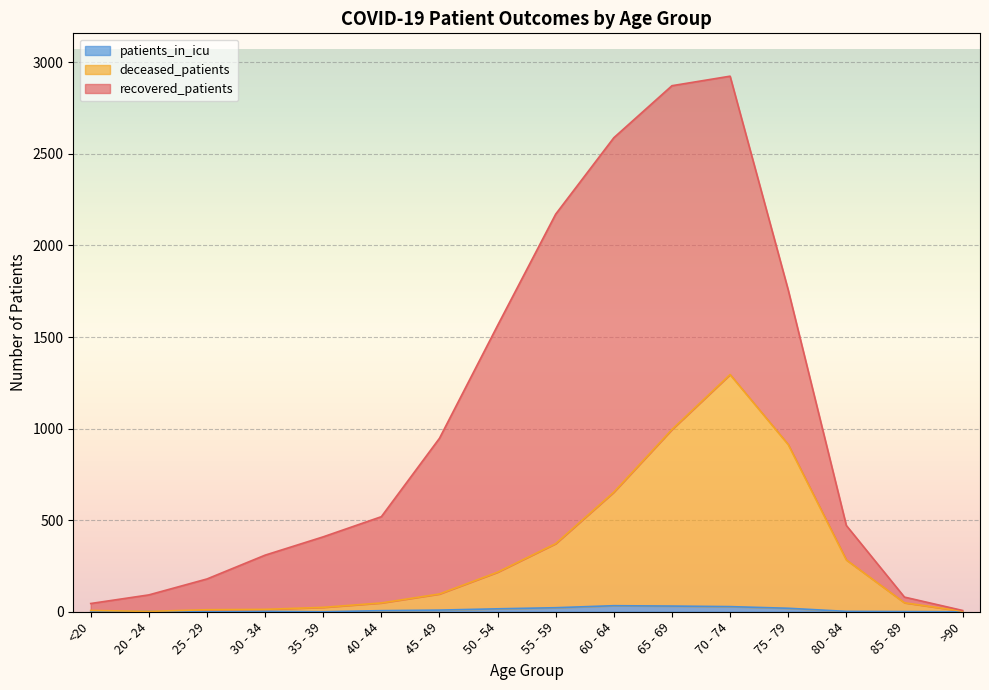

At which label is deceased_patients closest to 648?

60 - 64